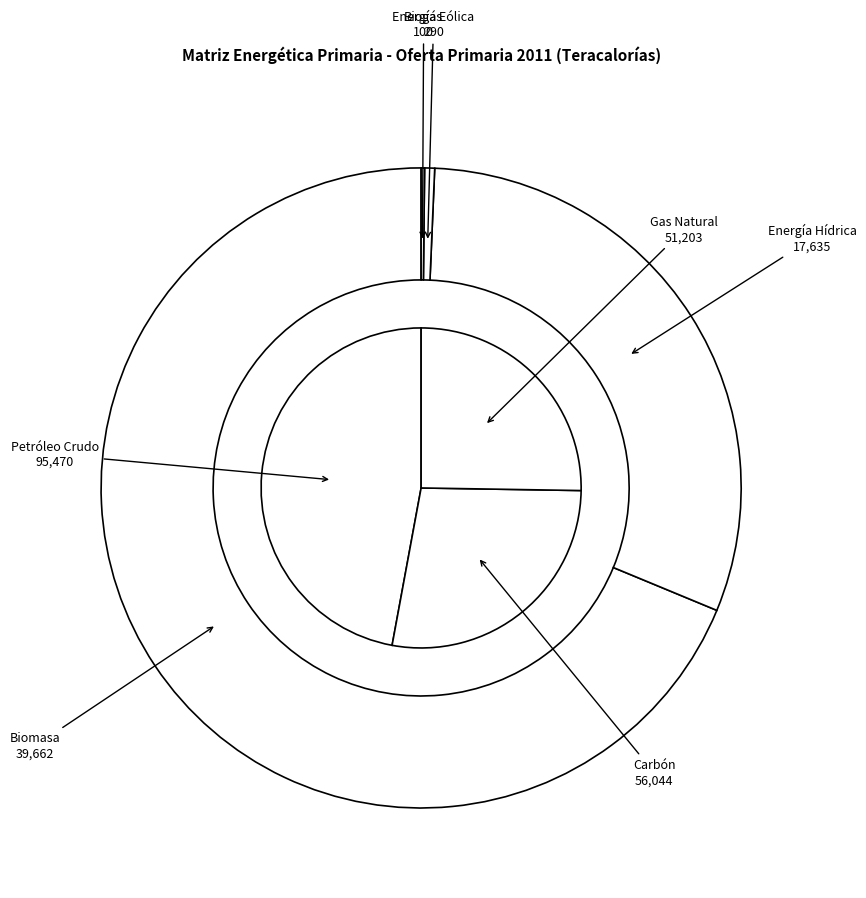

The Energía Eólica slice represents 0% of the pie. True or false?

True